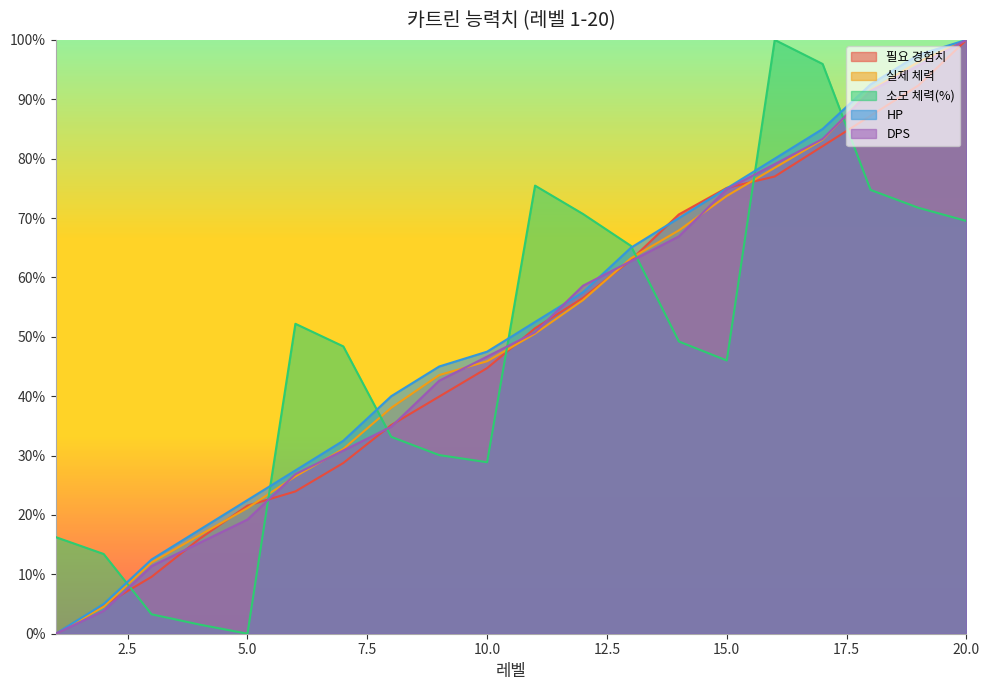

Which series has the largest total across all categories?

HP